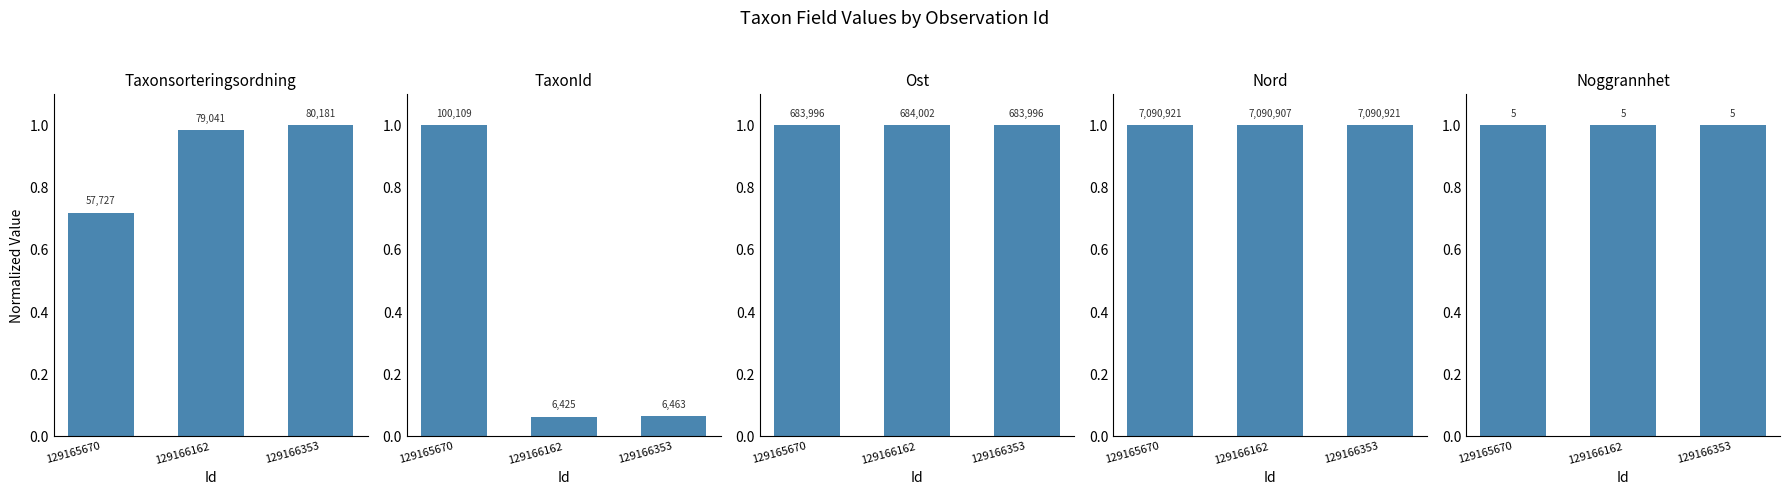

Which series has the largest range (max minus min)?

TaxonId